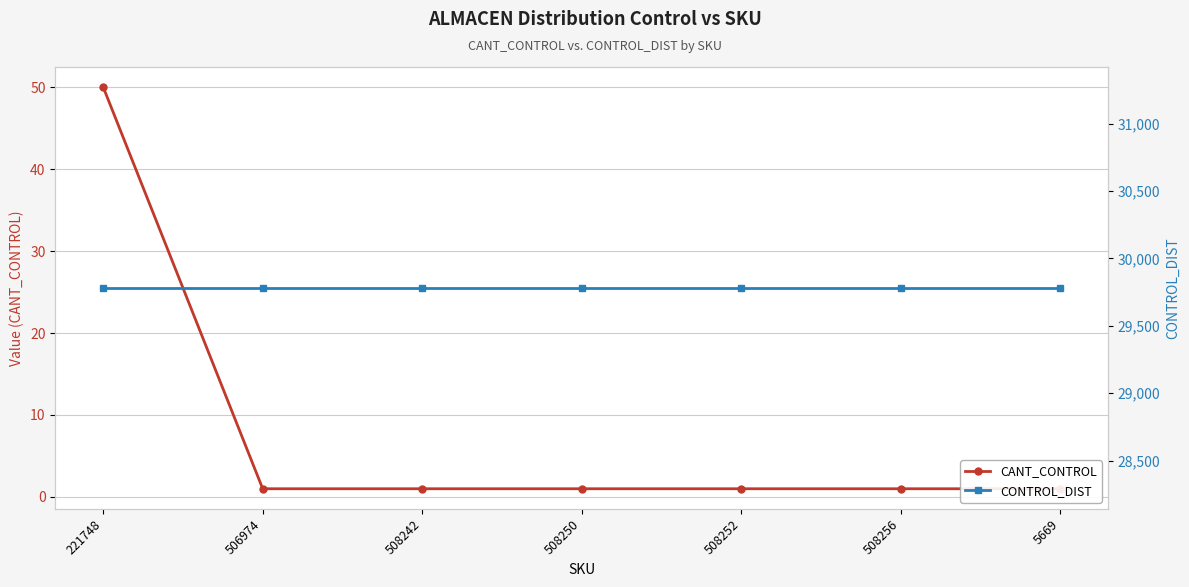

What is the smallest value displayed?

1